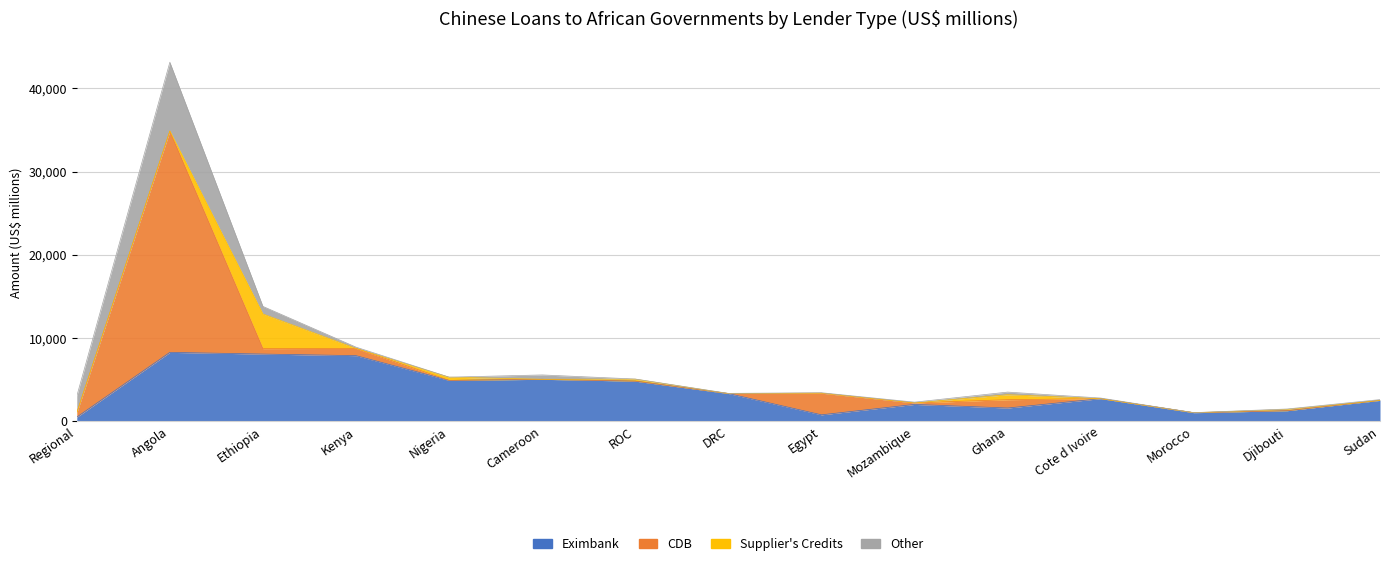

Reading left to right, transcribe all the data shown in this chart.

Eximbank: Regional=492	Angola=8272	Ethiopia=8069	Kenya=7878	Nigeria=4903	Cameroon=5034	ROC=4812	DRC=3325	Egypt=767	Mozambique=2018	Ghana=1585	Cote d Ivoire=2710	Morocco=1022	Djibouti=1261	Sudan=2501
CDB: Regional=505	Angola=26589	Ethiopia=655	Kenya=867	Nigeria=0	Cameroon=2	ROC=0	DRC=0	Egypt=2600	Mozambique=179	Ghana=1000	Cote d Ivoire=0	Morocco=0	Djibouti=0	Sudan=0
Supplier's Credits: Regional=0	Angola=22	Ethiopia=4165	Kenya=0	Nigeria=390	Cameroon=2	ROC=238	DRC=0	Egypt=0	Mozambique=0	Ghana=599	Cote d Ivoire=0	Morocco=0	Djibouti=150	Sudan=0
Other: Regional=2013	Angola=8262	Ethiopia=907	Kenya=155	Nigeria=0	Cameroon=523	ROC=20	DRC=20	Egypt=54	Mozambique=93	Ghana=315	Cote d Ivoire=73	Morocco=8	Djibouti=56	Sudan=97